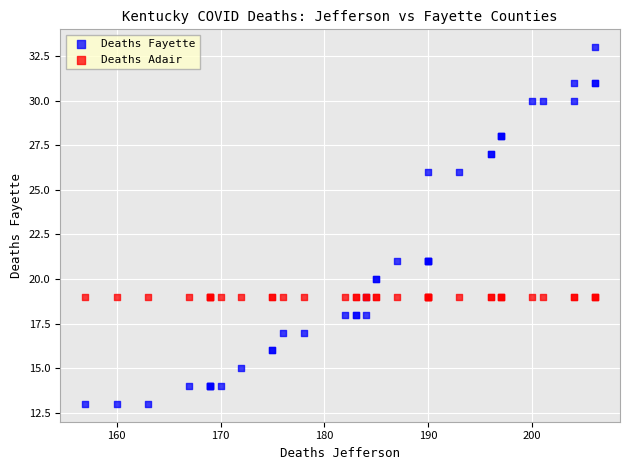

Which series contains the highest Y value?

Deaths Fayette